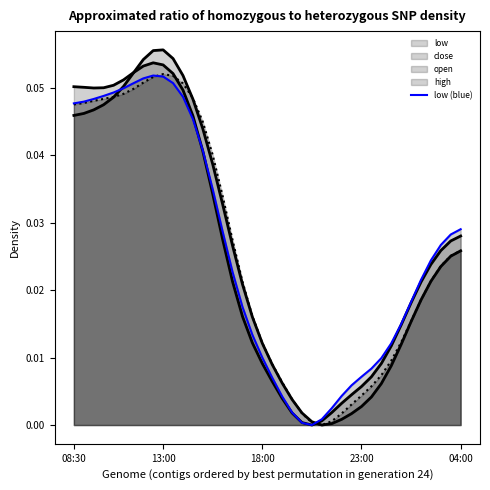

True or false: the data shows 0.0 at 13.

True